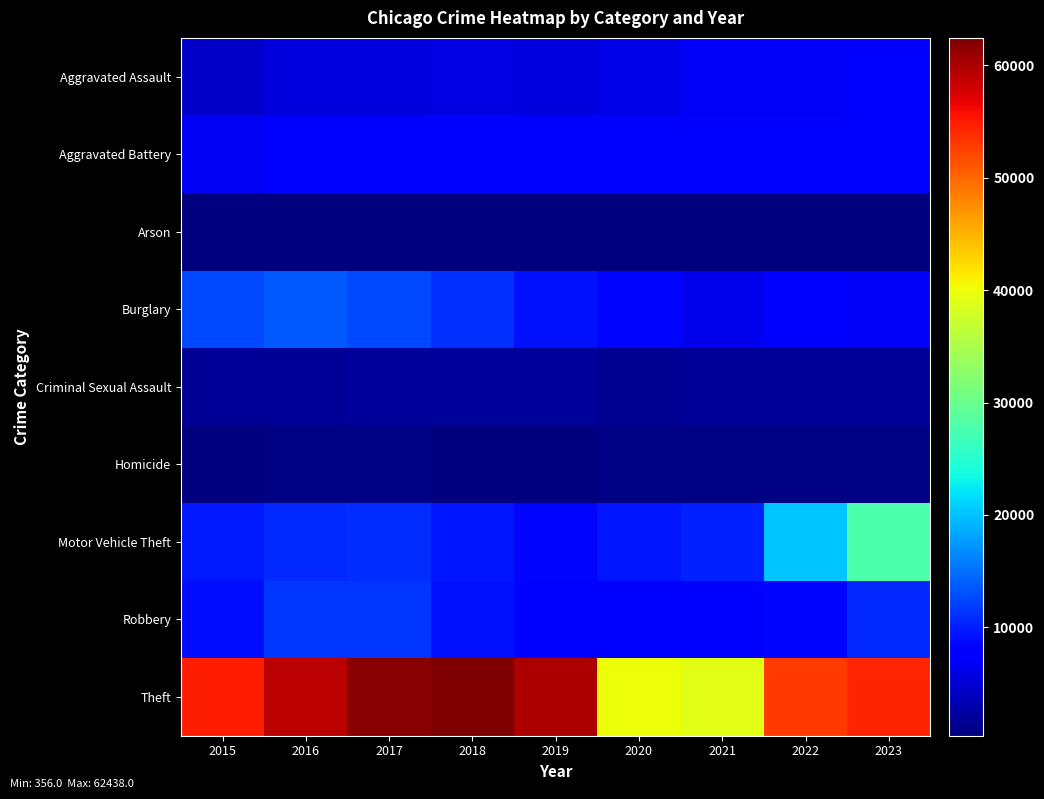

Reading right to left, what are all the values shown in this chart?

Aggravated Assault: 2023=7338	2022=7012	2021=6969	2020=6036	2019=5604	2018=5783	2017=5589	2016=5494	2015=4299
Aggravated Battery: 2023=7714	2022=7250	2021=8060	2020=8041	2019=7531	2018=7460	2017=7570	2016=7811	2015=6753
Arson: 2023=478	2022=407	2021=508	2020=570	2019=361	2018=356	2017=438	2016=503	2015=434
Burglary: 2023=7083	2022=7238	2021=6307	2020=8455	2019=9201	2018=11256	2017=12530	2016=13594	2015=12487
Criminal Sexual Assault: 2023=1677	2022=1728	2021=1664	2020=1415	2019=1838	2018=1942	2017=1899	2016=1800	2015=1630
Homicide: 2023=604	2022=692	2021=784	2020=753	2019=481	2018=569	2017=653	2016=752	2015=475
Motor Vehicle Theft: 2023=27869	2022=20165	2021=10099	2020=9503	2019=8578	2018=9550	2017=10825	2016=10712	2015=9626
Robbery: 2023=10542	2022=8544	2021=7494	2020=7567	2019=7586	2018=9214	2017=11323	2016=11371	2015=9076
Theft: 2023=54208	2022=52824	2021=38963	2020=39955	2019=59867	2018=62438	2017=61718	2016=59128	2015=54912